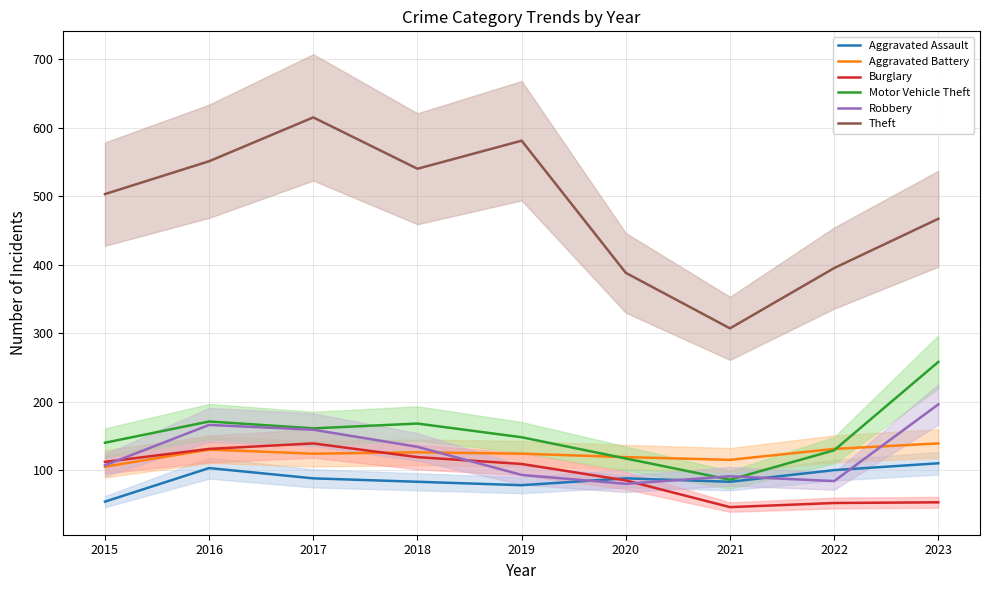

The value of Theft at 2023 is 467. True or false?

True